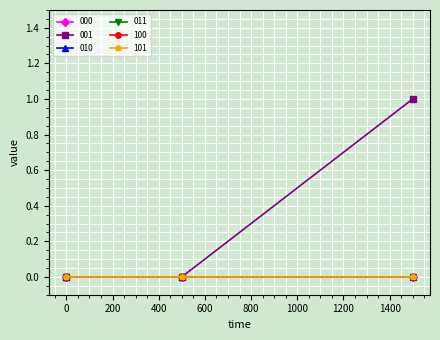

Does the chart have visible grid lines?

Yes